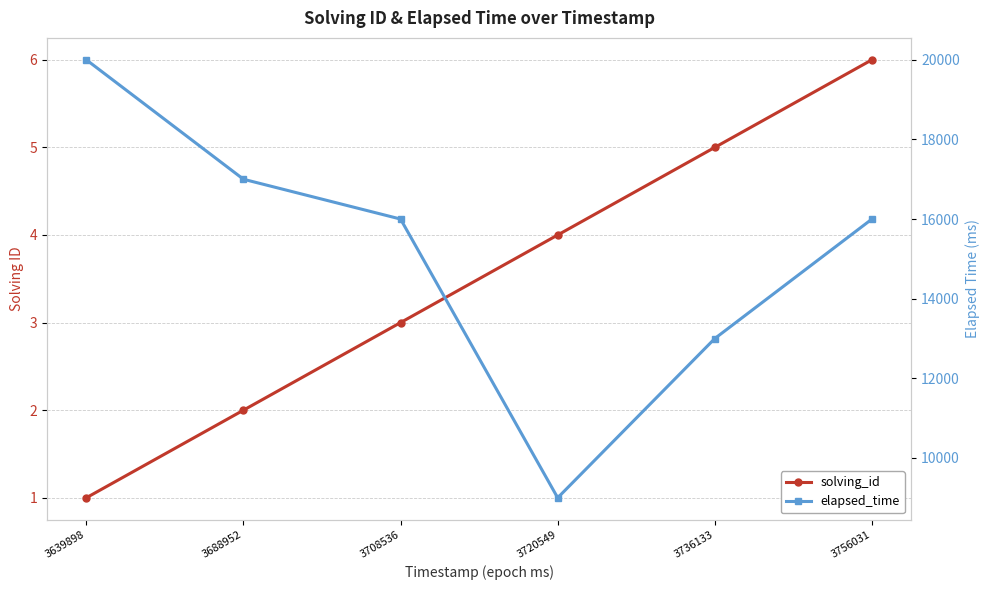

Where does the elapsed_time series first go above 16000?

3639898